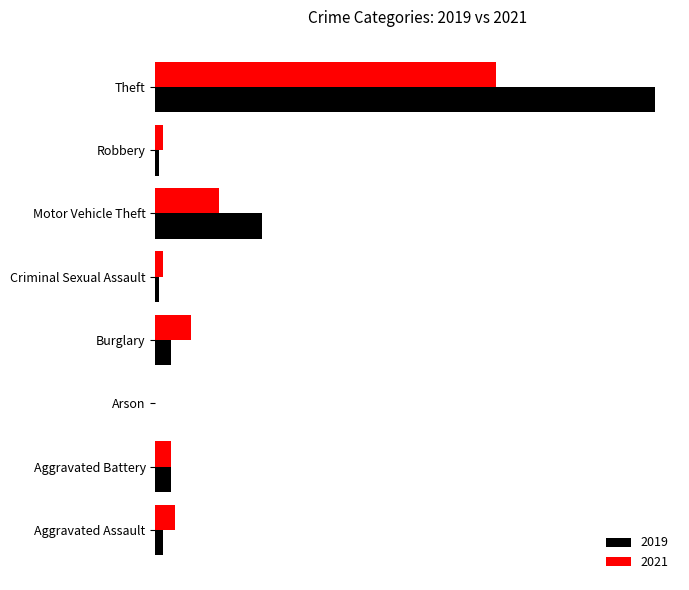

What is the value of the 2019 bar at the 2nd from the left?

4